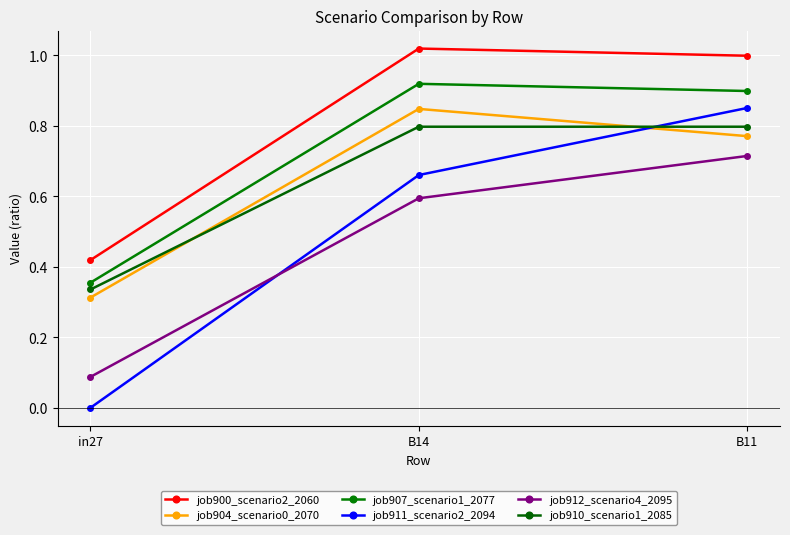

What is the difference between the second highest and minimum values in the job904_scenario0_2070 series?

0.5